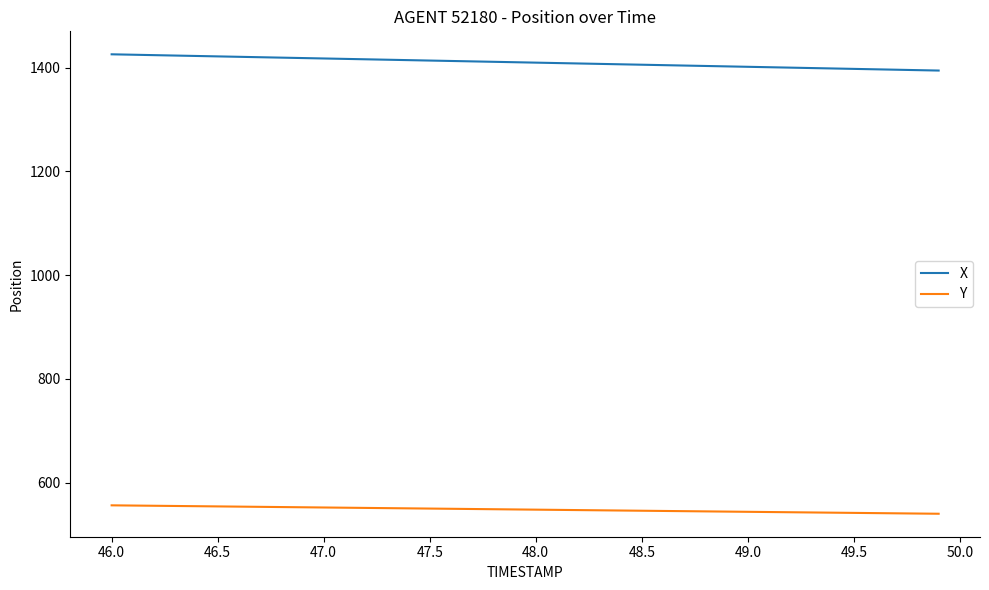

What are all the series names shown in the legend?

X, Y